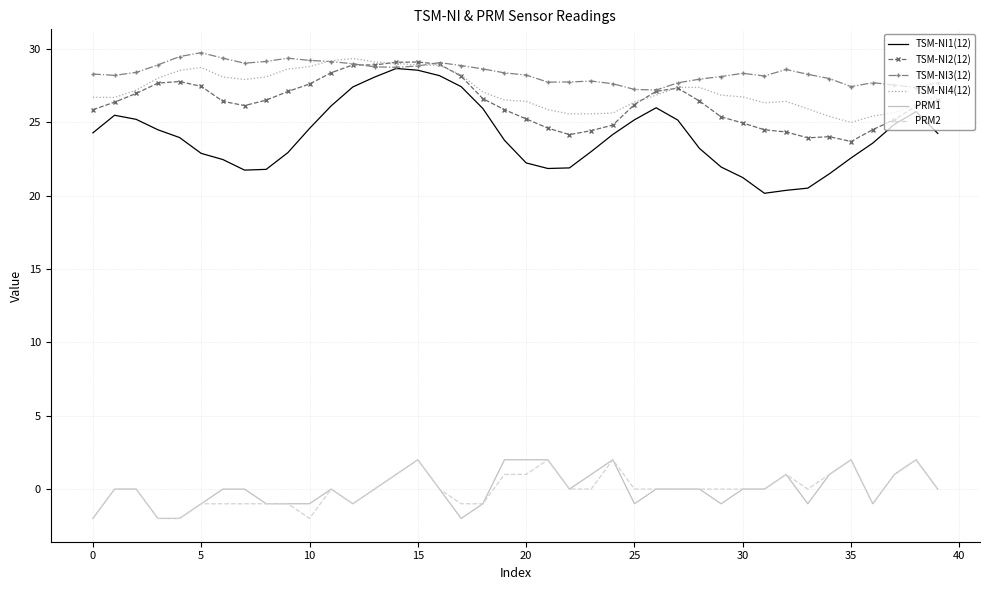

True or false: PRM2 and TSM-NI2(12) cross at least once.

False